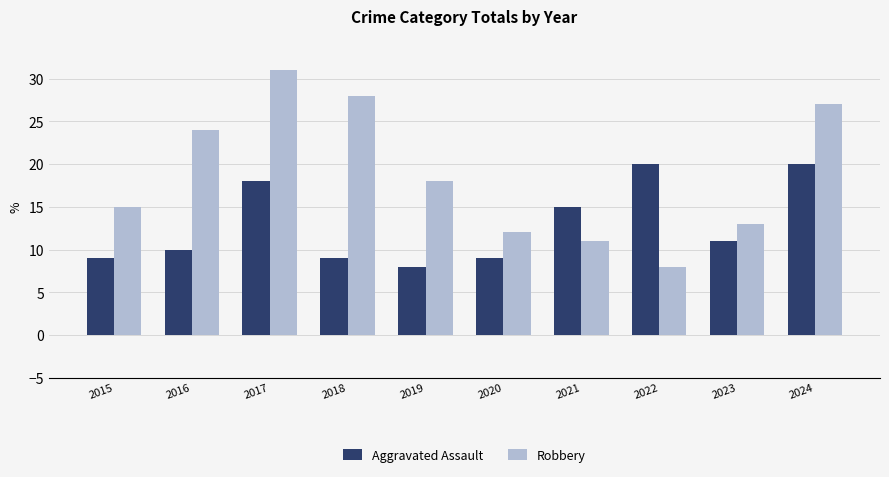

Which series has the widest spread of values?

Robbery